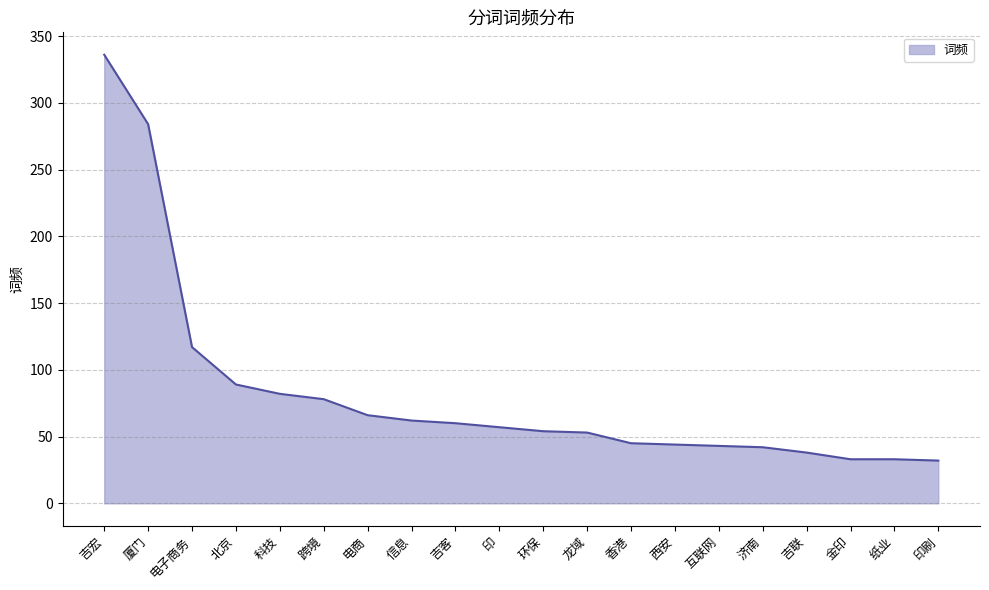

What is the change in value from 电子商务 to 西安?

-73